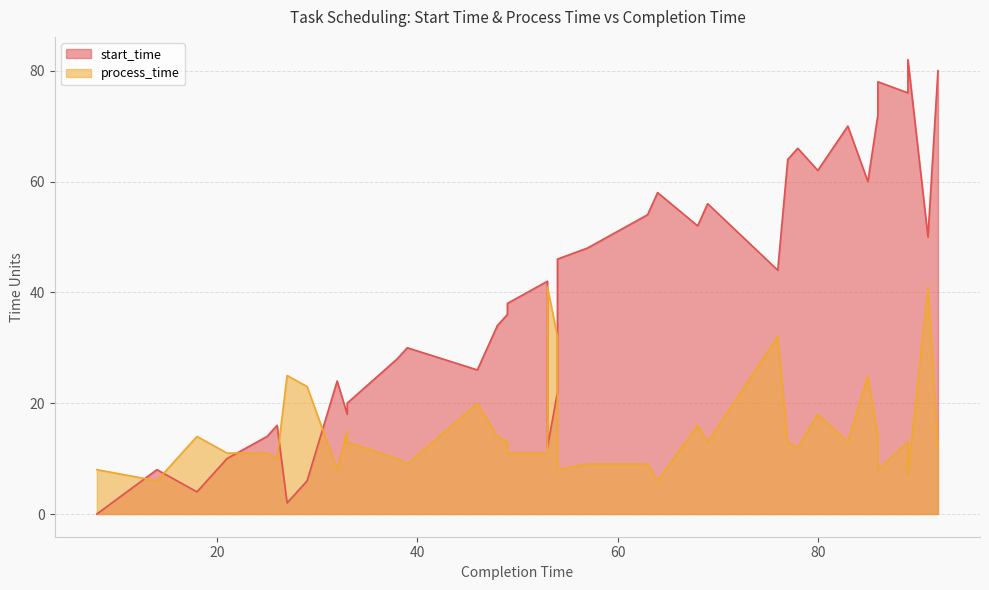

Where do process_time and start_time first cross each other?

8 and 14